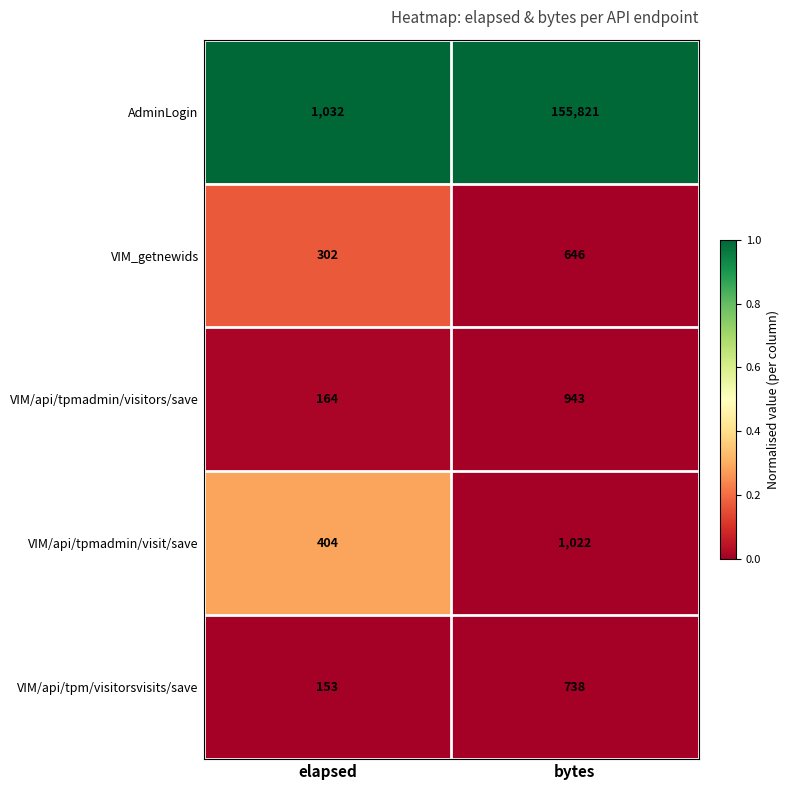

Which label corresponds to the smallest value in the chart?

elapsed